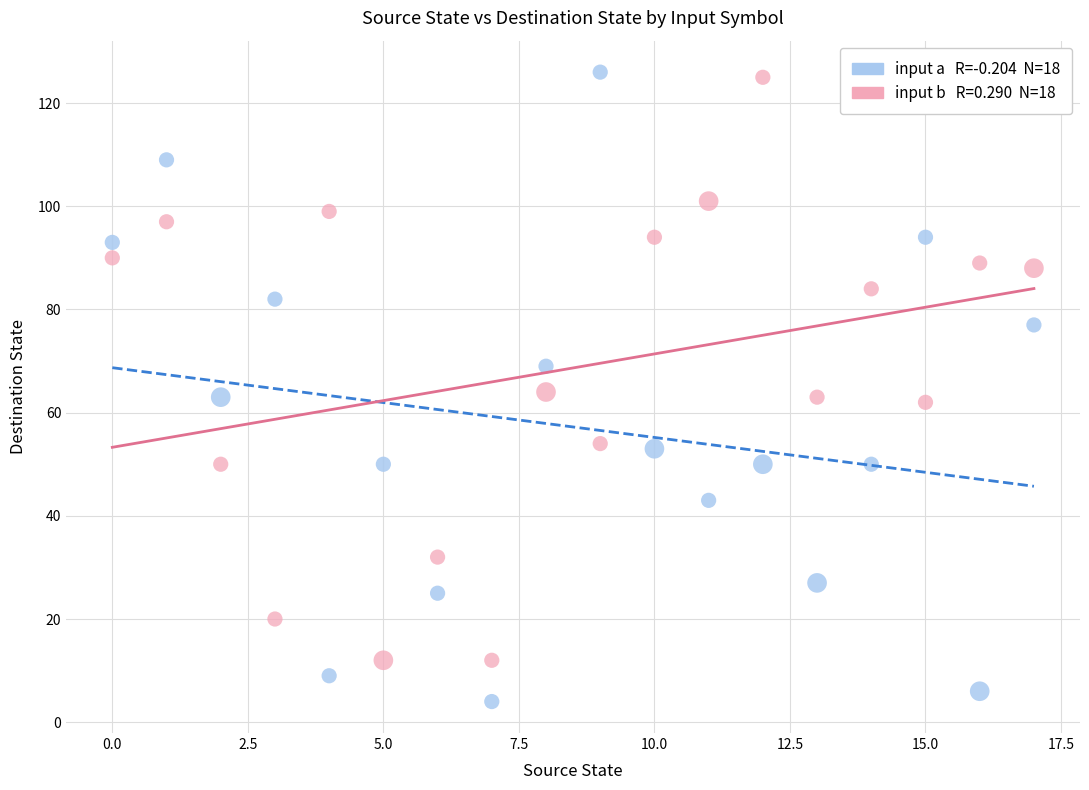

Across all data points, what is the range of Y values (max minus min)?

122